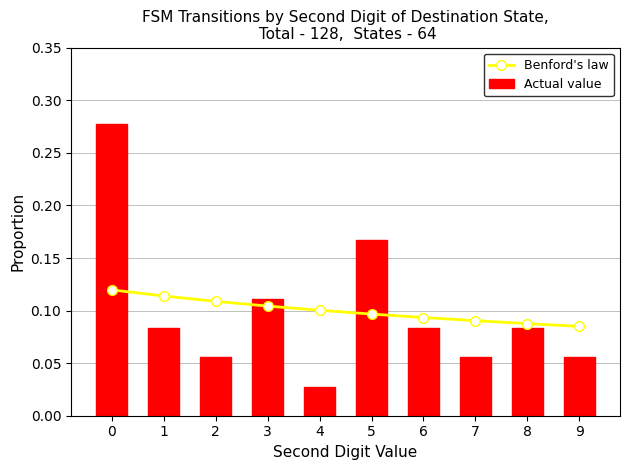

Rank the series by their average value, from highest to lowest.

Benford's law, Actual value